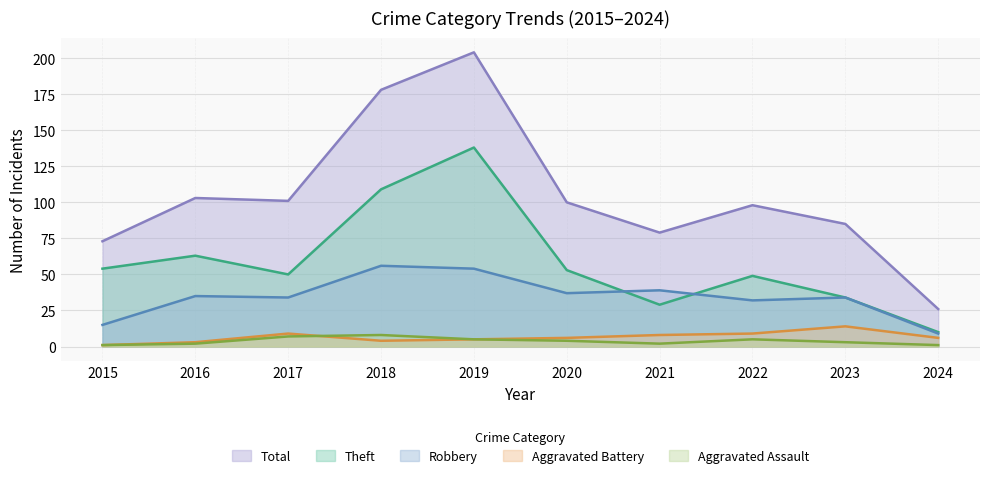

Where is the first local maximum for Robbery?

2016